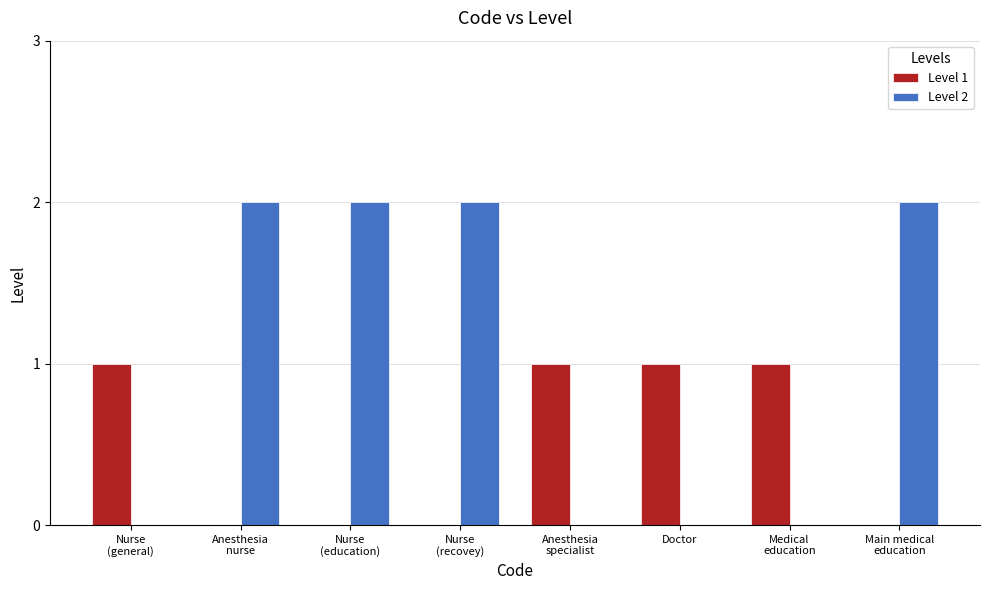

Reading left to right, list all the values displayed in this chart.

Level 1: 1	0	0	0	1	1	1	0
Level 2: 0	2	2	2	0	0	0	2